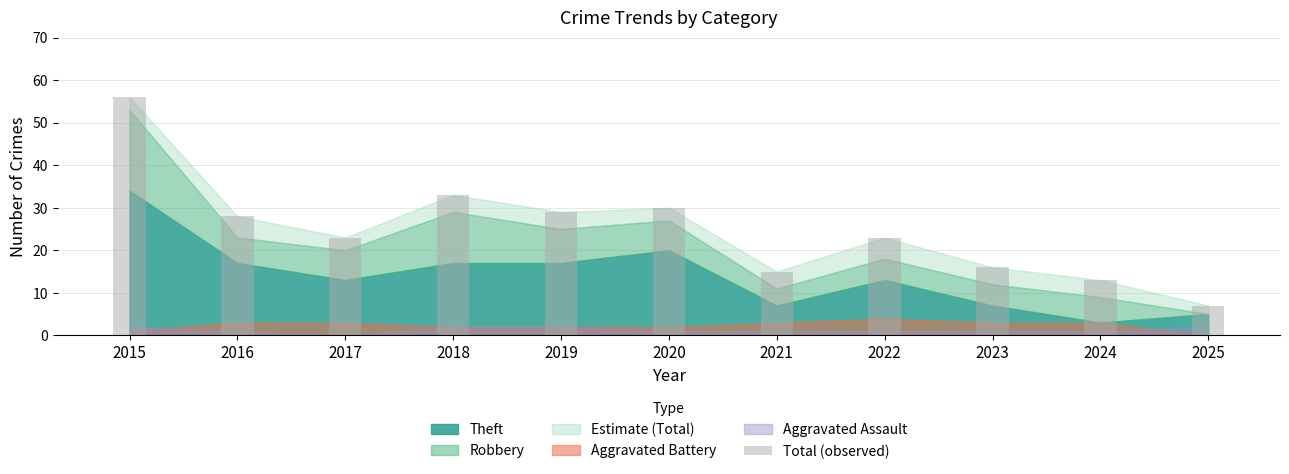

At which label is the value closest to 31?

2020